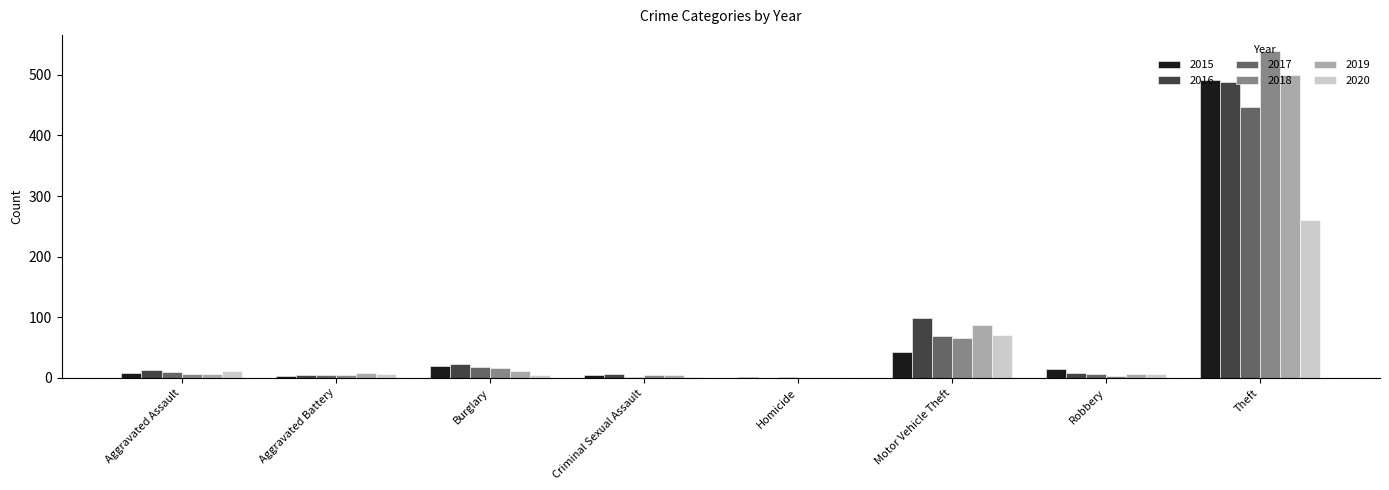

Which category has the highest value across all series?

Theft